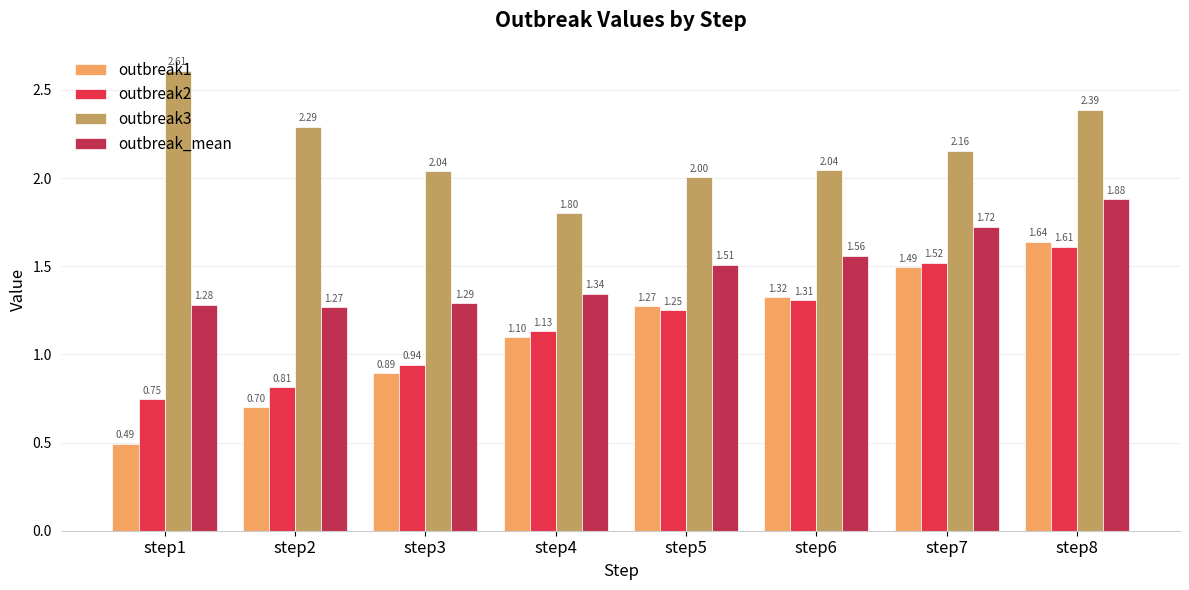

What is the difference between the outbreak3 values at step1 and step6?

0.6